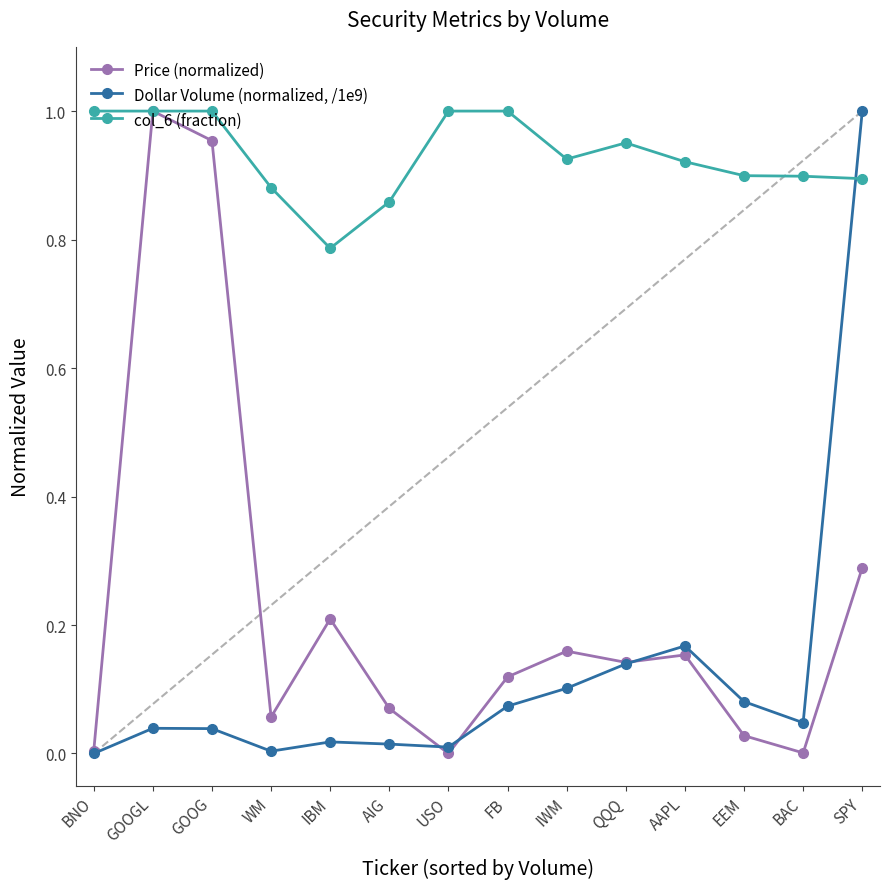

Where is the first local maximum for Price (normalized)?

GOOGL